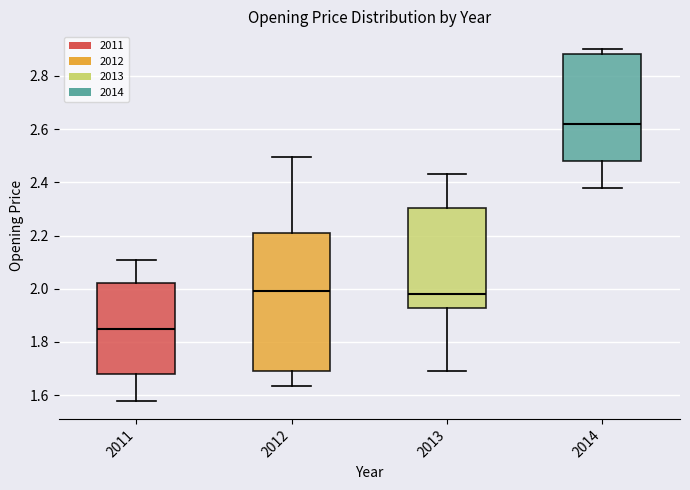

Reading left to right, read every box against the y-axis: the position of its median line, the range the box covers, and the ends of its whiskers. The values are not printed on the chart, so give them approximately, as read against the axis.

2011: median 1.84, box 1.68 to 2.02, whiskers 1.58 to 2.10
2012: median 2.00, box 1.70 to 2.20, whiskers 1.64 to 2.50
2013: median 1.98, box 1.92 to 2.30, whiskers 1.68 to 2.44
2014: median 2.62, box 2.48 to 2.88, whiskers 2.38 to 2.90